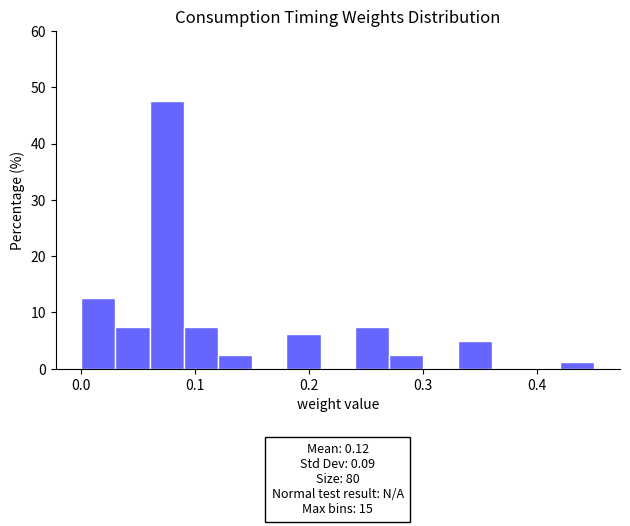

Read against the x-axis, roughly where is the centre of the tallest bar?

0.08